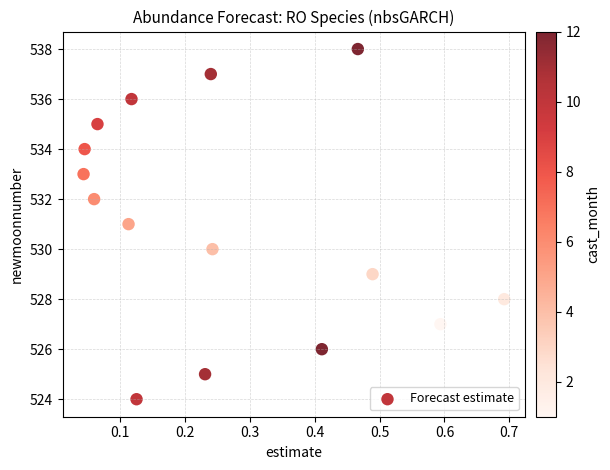

What is the range of Y values (max minus min)?

14